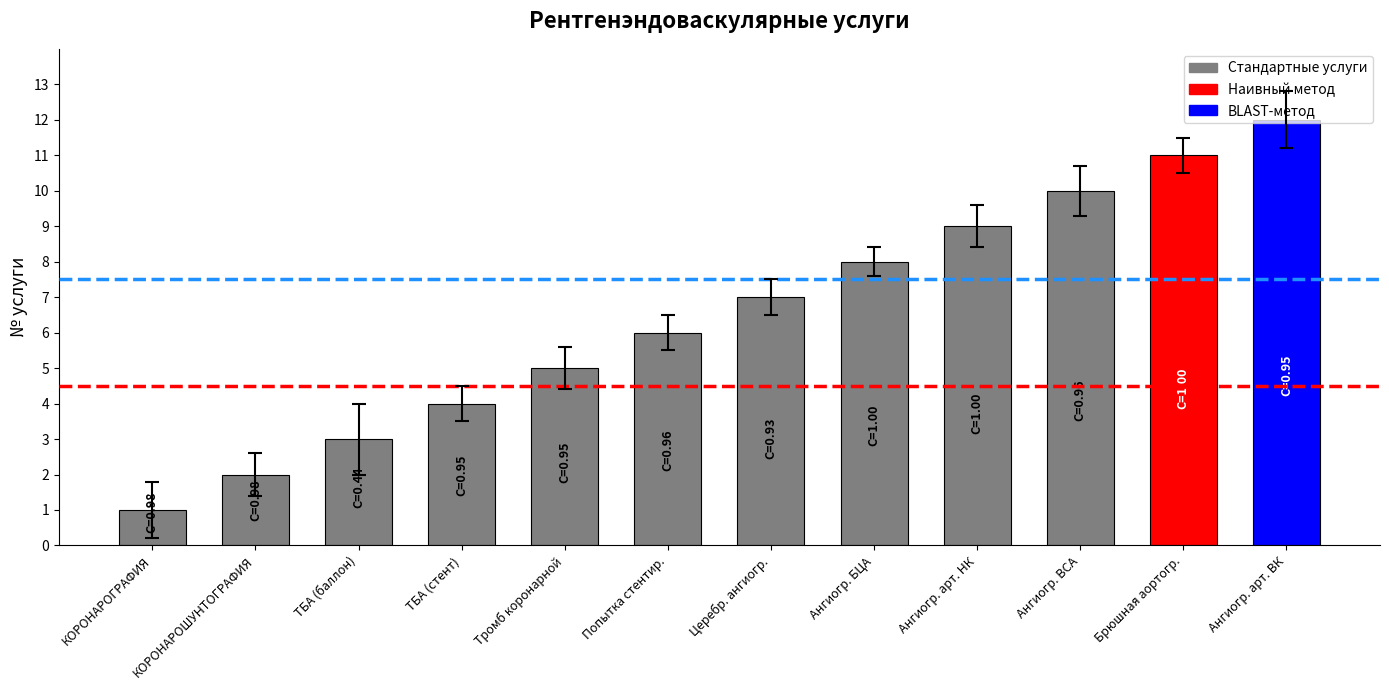

Reading left to right, list all the values displayed in this chart.

1	2	3	4	5	6	7	8	9	10	11	12